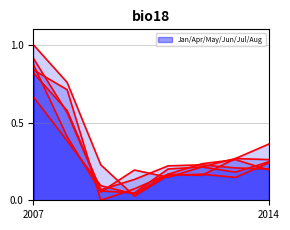

What is the spread (max minus min) of values at 2010?

0.2